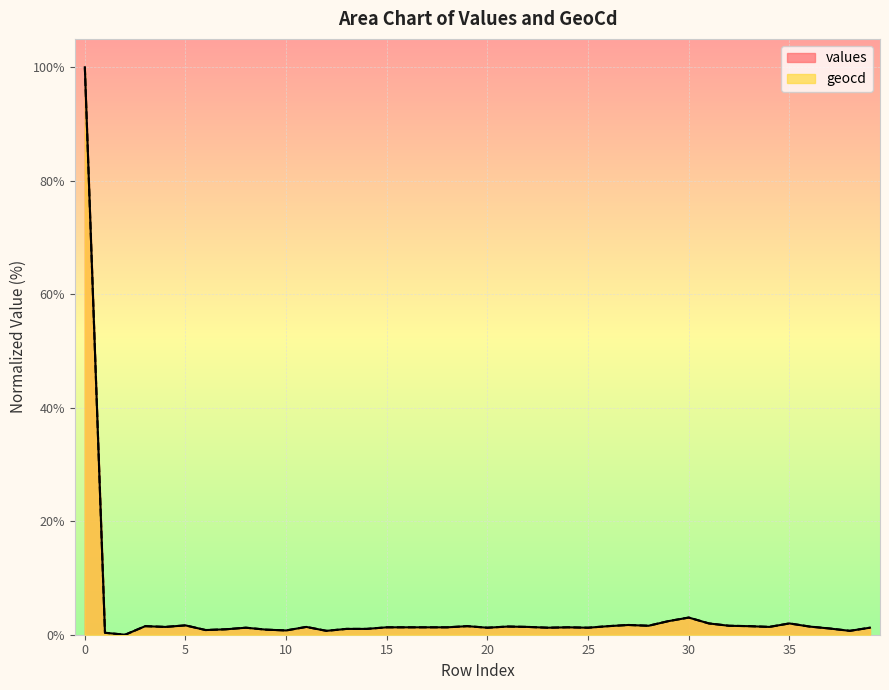

Reading left to right, transcribe all the data shown in this chart.

values: 100.0	0.3	0.0	1.5	1.4	1.6	0.8	1.0	1.2	0.9	0.8	1.4	0.7	1.0	1.0	1.3	1.3	1.3	1.3	1.5	1.2	1.4	1.4	1.2	1.3	1.2	1.5	1.7	1.6	2.4	3.0	2.0	1.6	1.5	1.4	2.0	1.4	1.1	0.7	1.2
geocd: 100.0	0.3	0.0	1.5	1.4	1.7	0.8	1.0	1.2	0.9	0.8	1.4	0.7	1.0	1.0	1.3	1.3	1.3	1.3	1.5	1.2	1.4	1.4	1.2	1.3	1.2	1.5	1.7	1.6	2.4	3.0	2.0	1.6	1.5	1.4	2.0	1.4	1.1	0.7	1.2